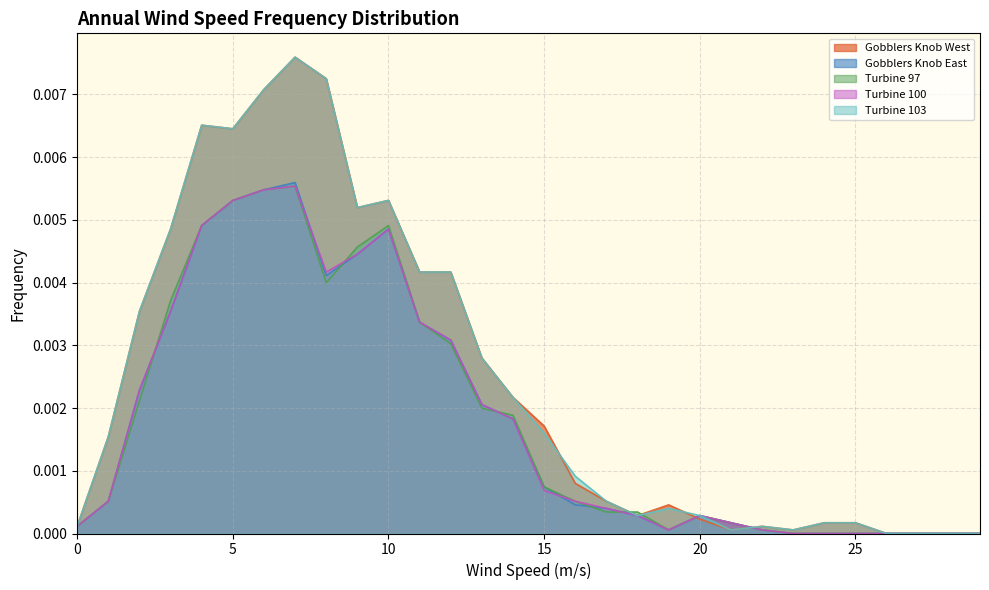

Which series has the widest spread of values?

Gobblers Knob West